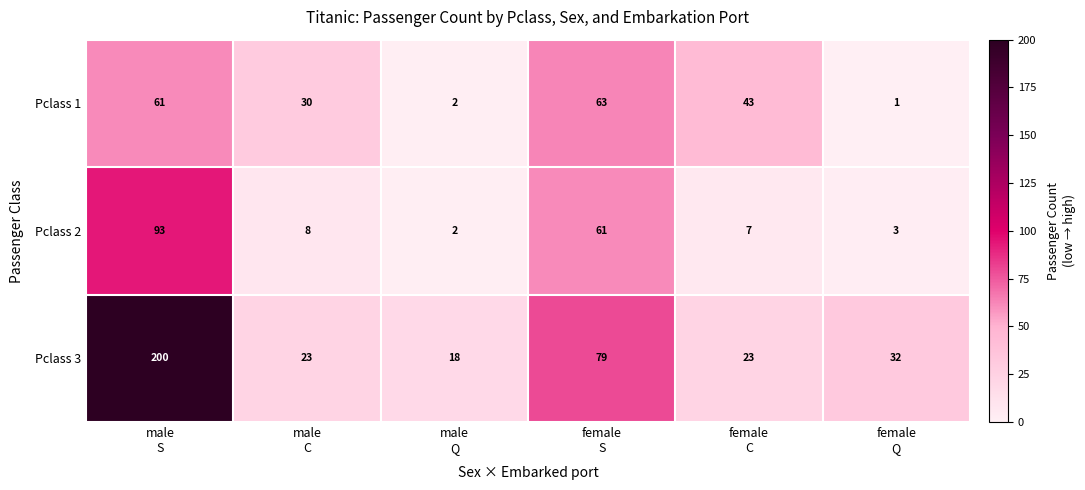

How many categories are shown in the chart?

6